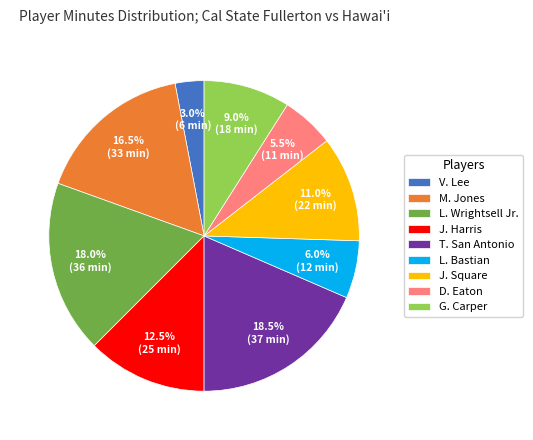

Is it true that J. Square is 2% of the pie?

False